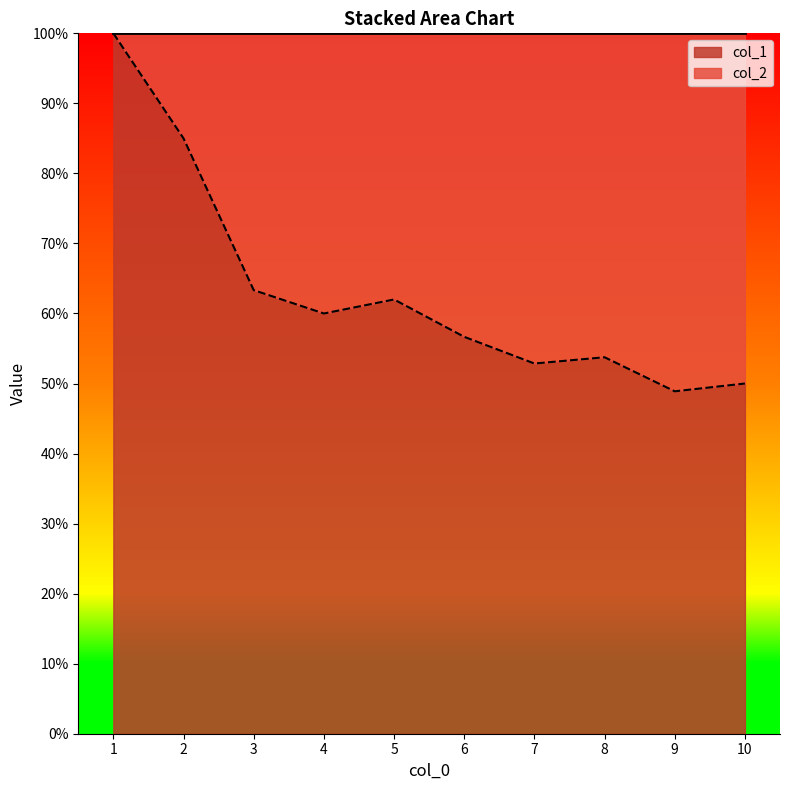

How many lines are shown in the chart?

1